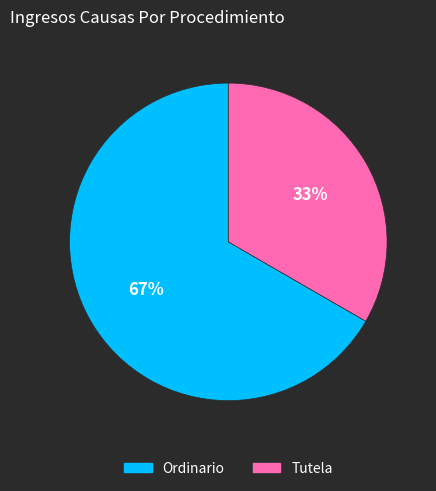

Approximately how many times larger is the value at Tutela compared to Ordinario?

0.5